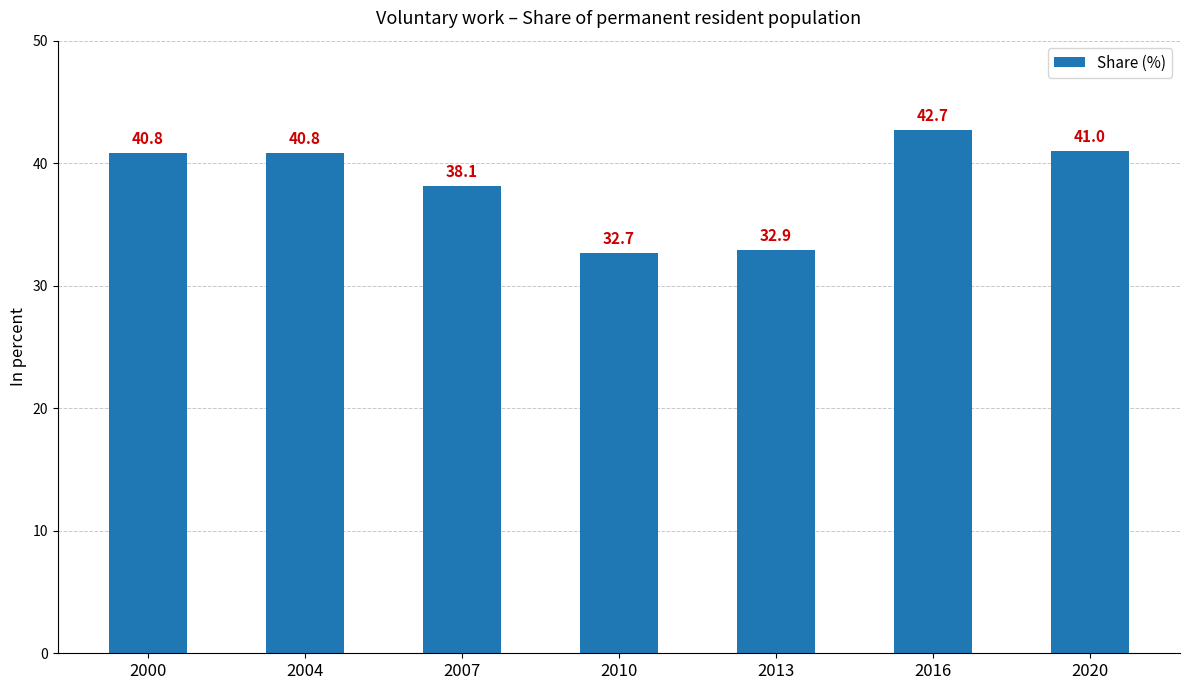

How many categories are shown in the chart?

7